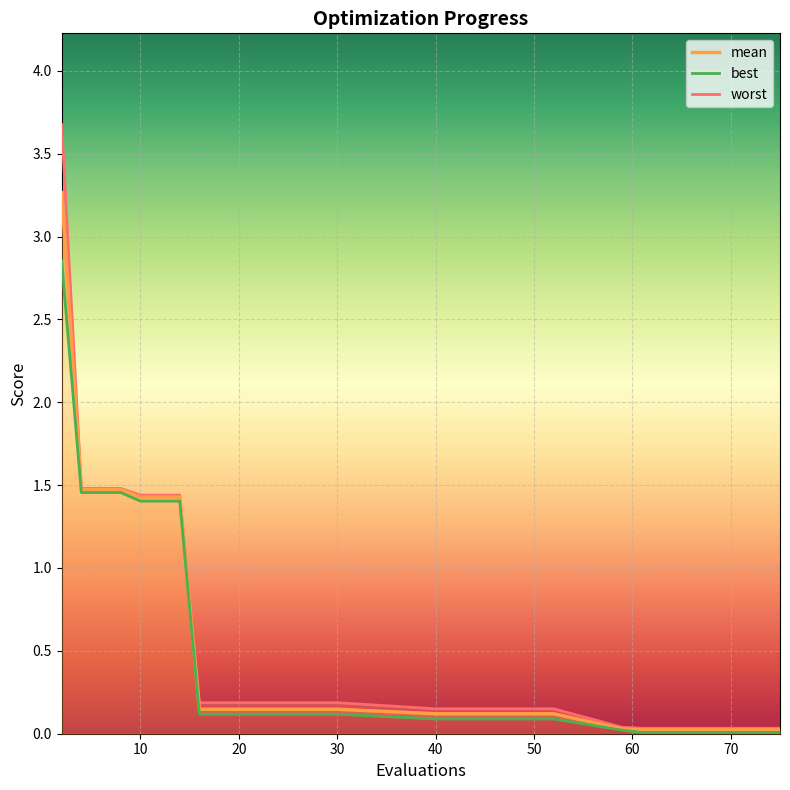

What are all the series names shown in the legend?

worst, mean, best